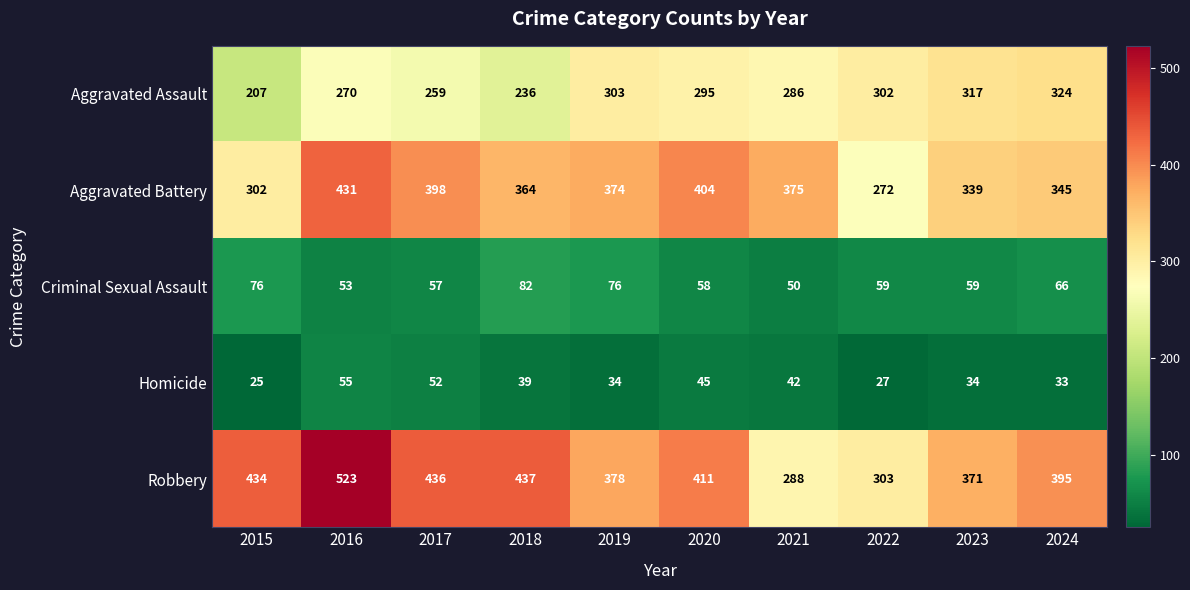

What is the total value across all series at 2015?

1044